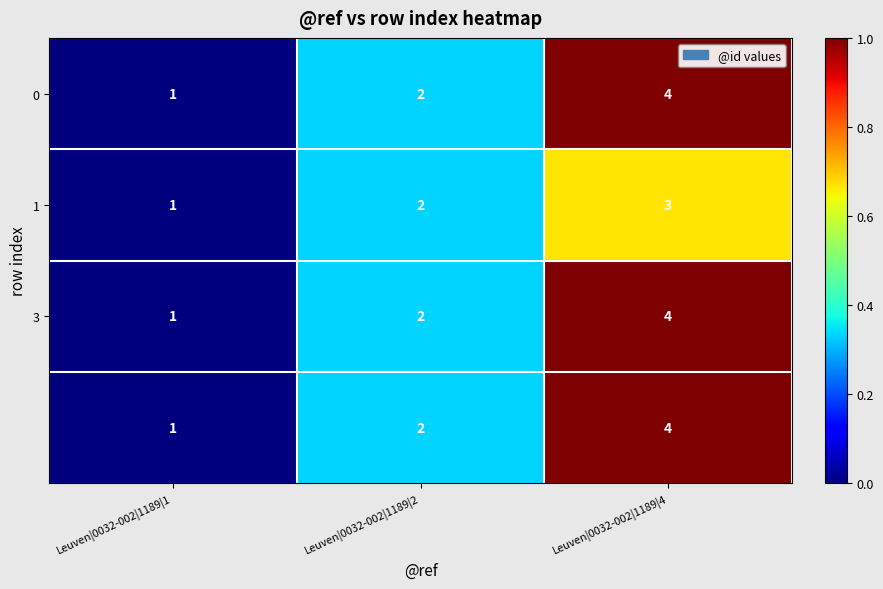

At which category is the sum across all series the highest?

Leuven|0032-002|1189|4